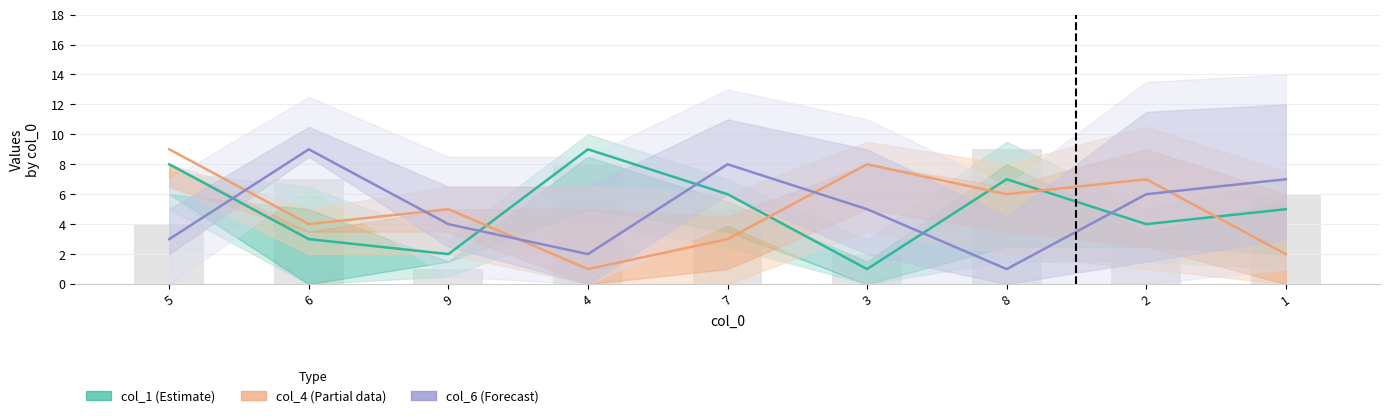

What value does the col_1 (Estimate) series have at 9?

2